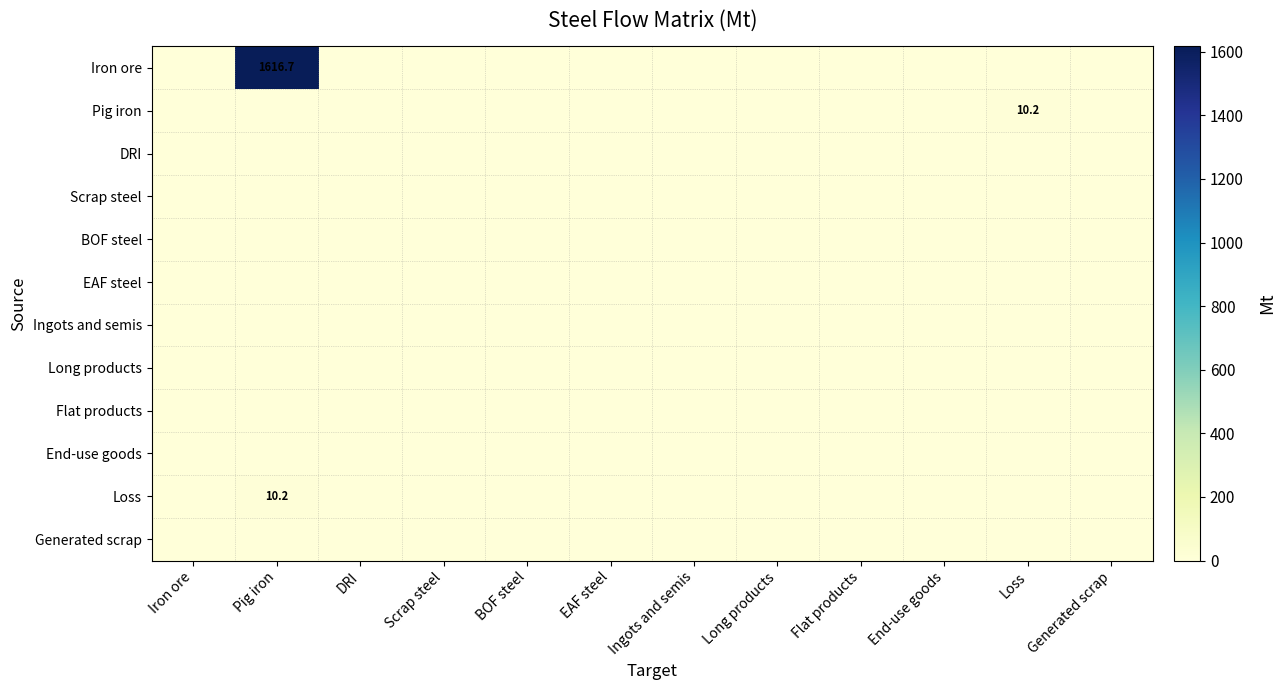

The Iron ore series shows 1616.7 at Pig iron. True or false?

True